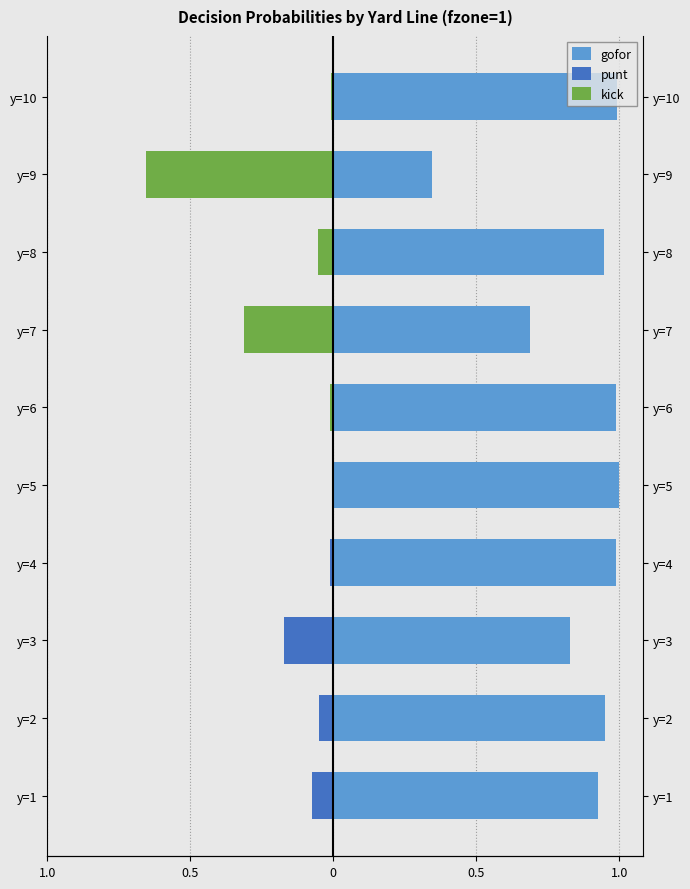

What is the difference between the maximum and minimum values in the kick series?

0.7